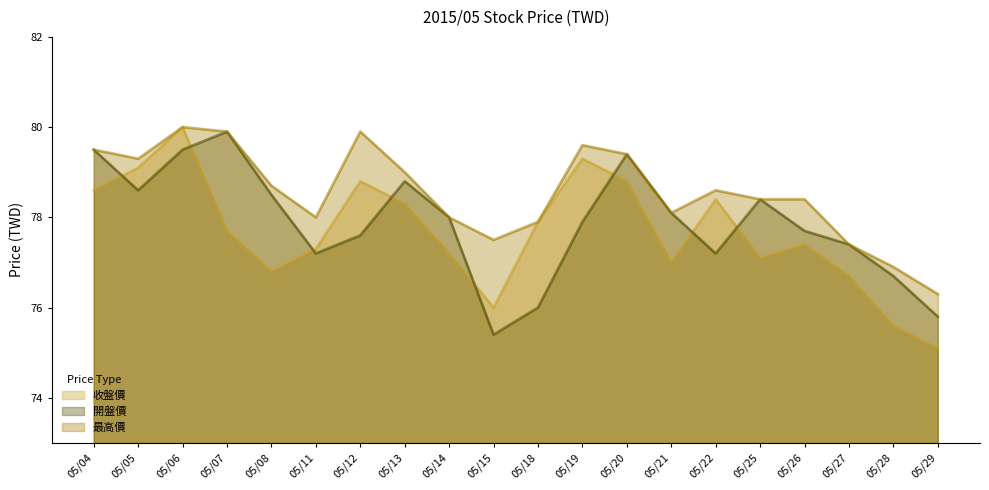

Where is the first local maximum for 開盤價?

05/07